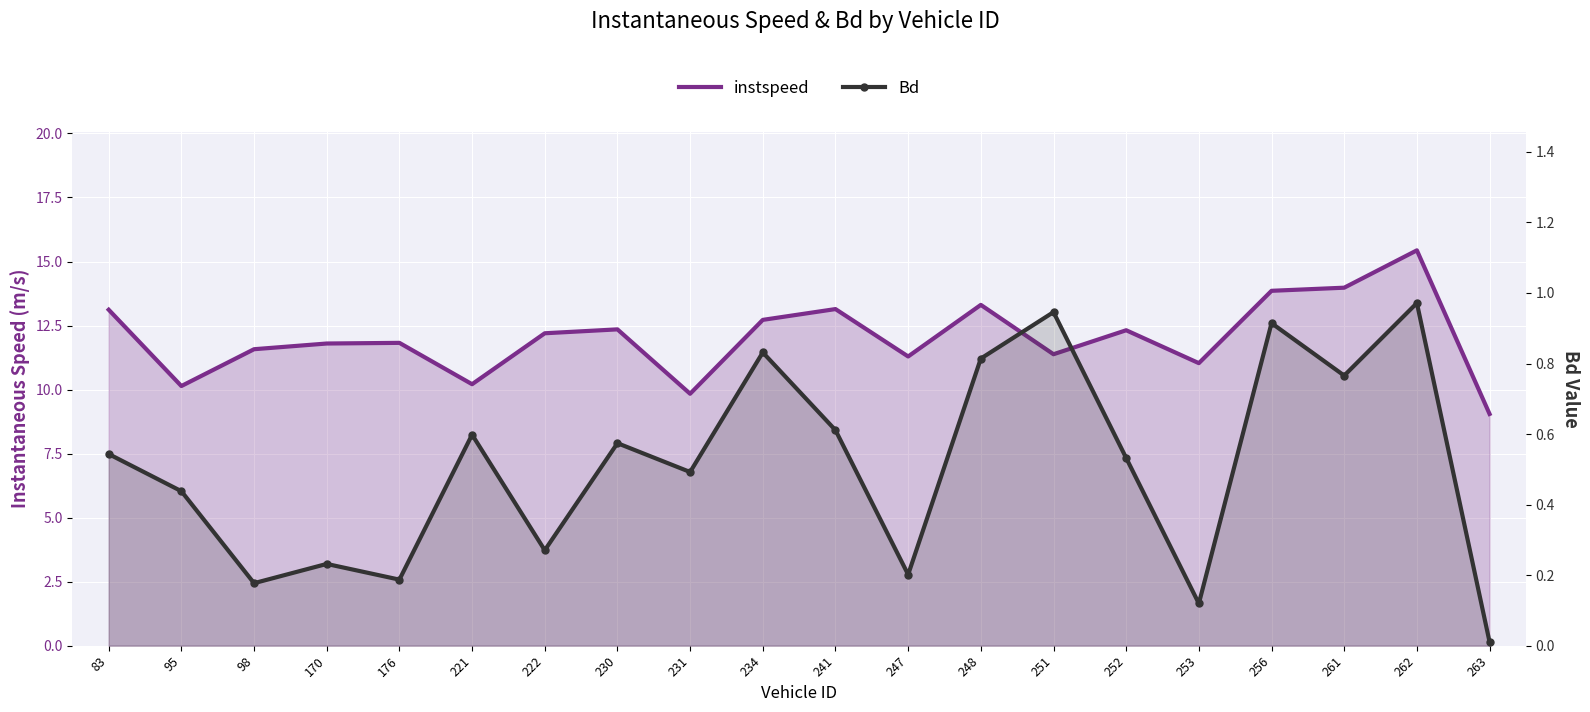

True or false: instspeed and Bd intersect in this chart.

False